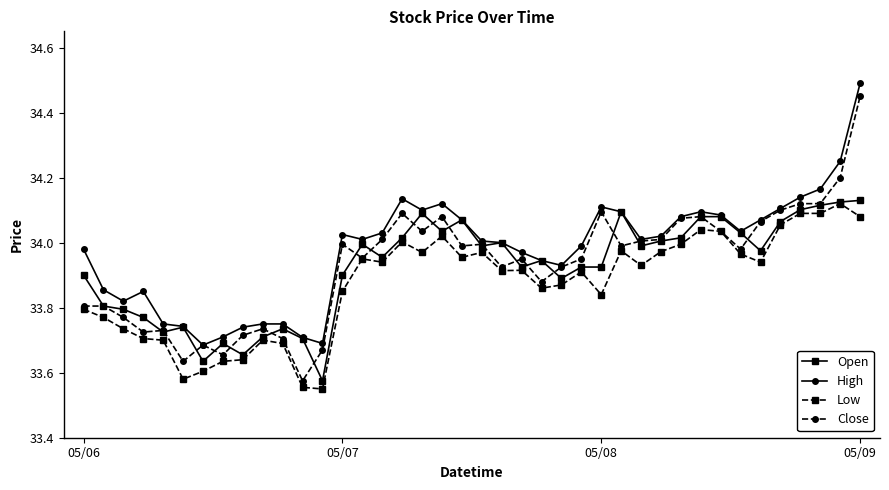

Which series has the widest spread of values?

Close